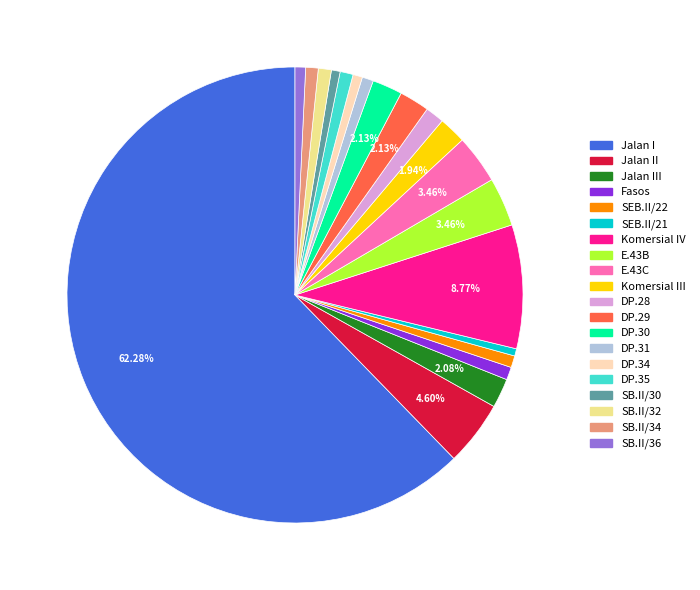

Does any single category account for the majority?

Yes